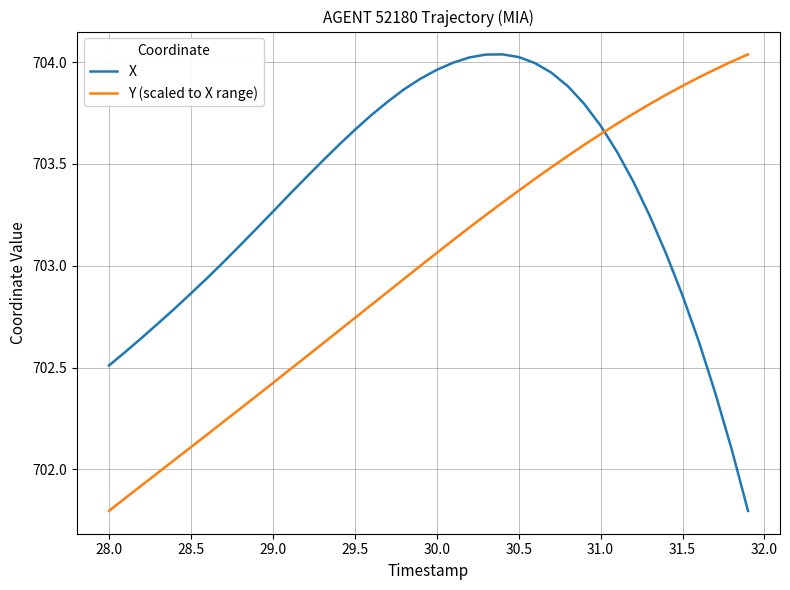

True or false: Y (scaled to X range) has more than 1 points higher than both neighbors.

False